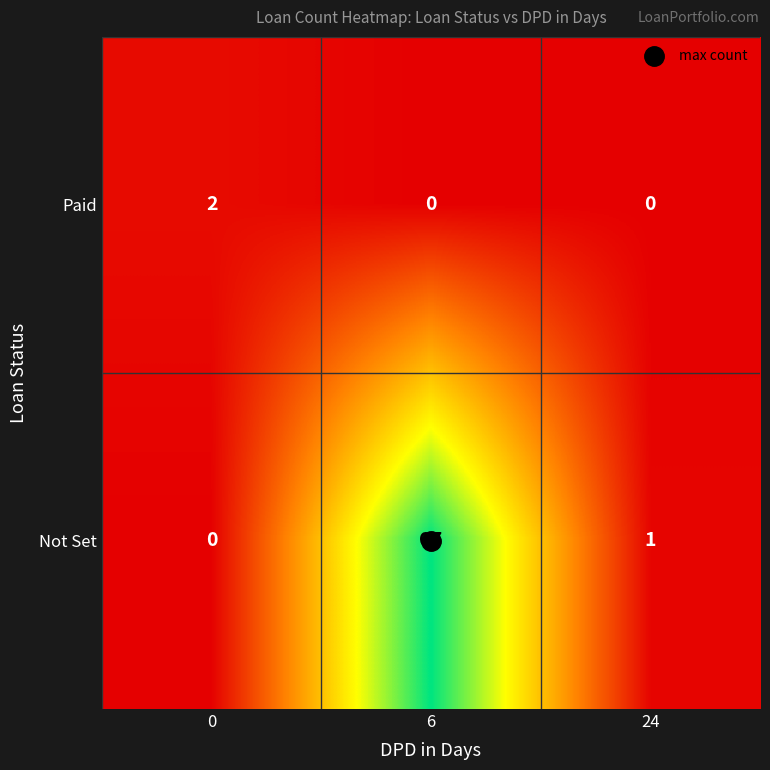

Which series has the largest total across all categories?

Not Set